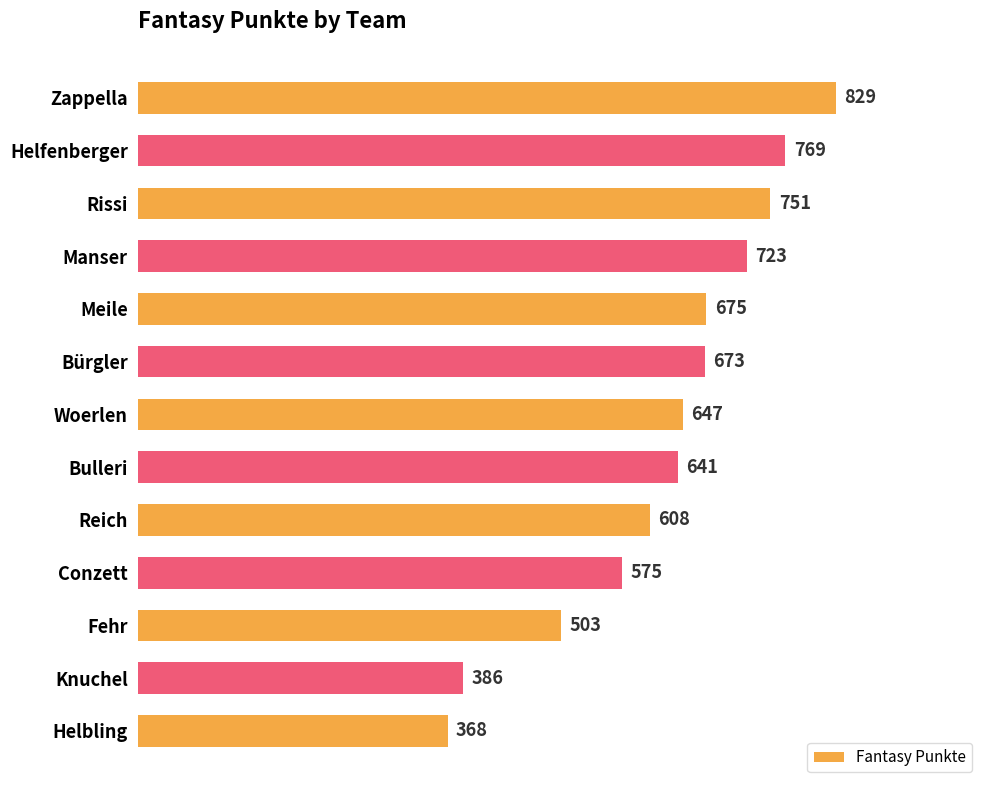

What is the change in value from Meile to Bulleri?

-34